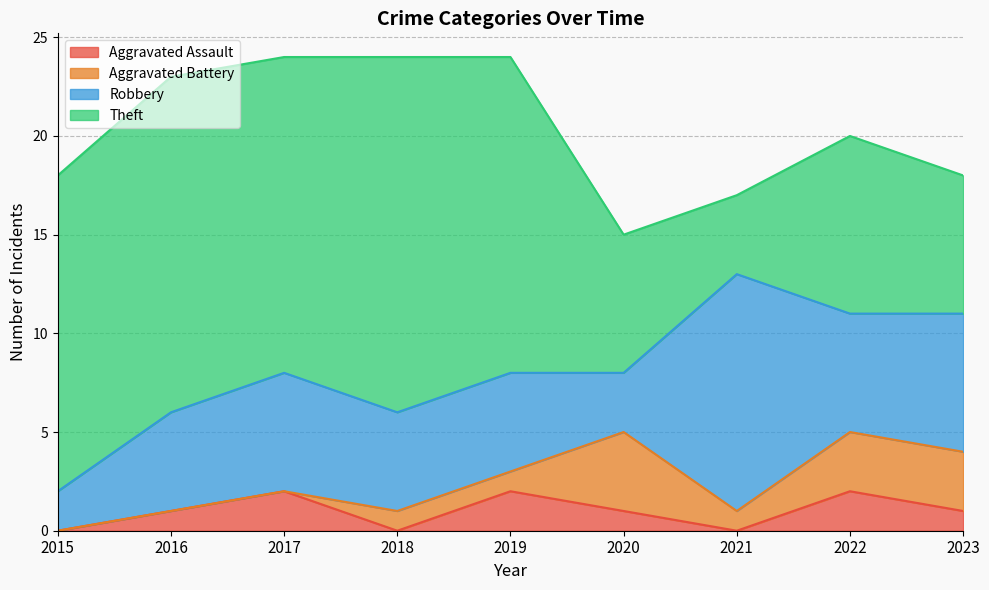

Which series has the largest range (max minus min)?

Theft